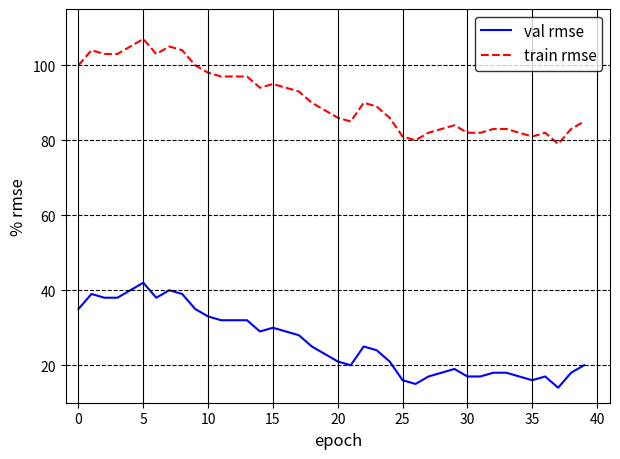

How many series are shown in this chart?

2